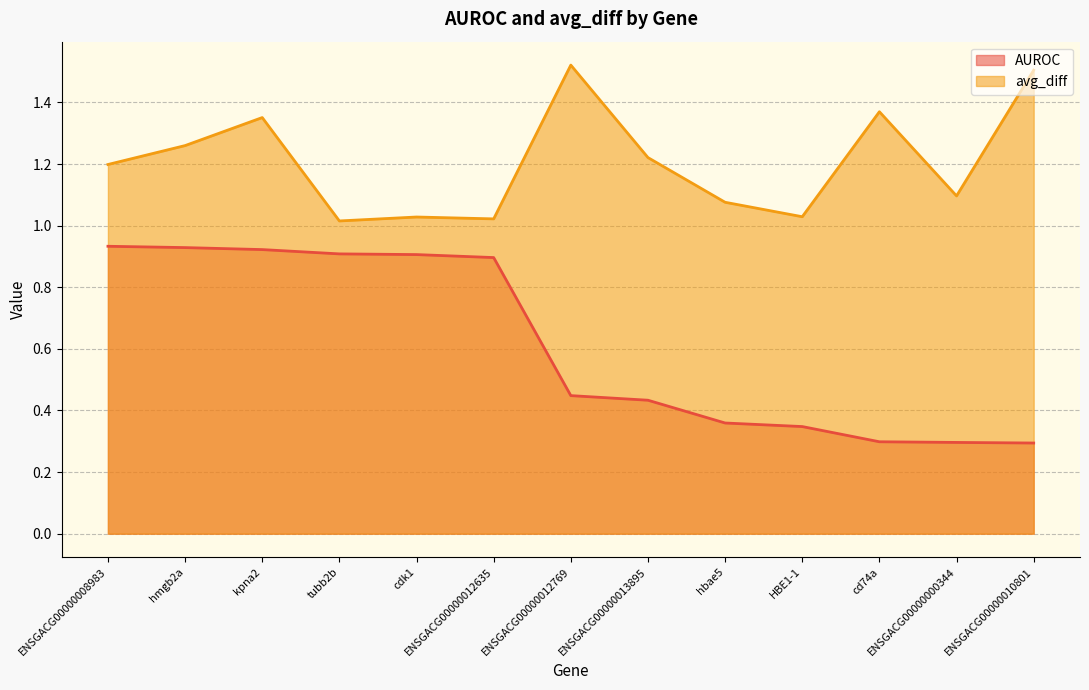

At which category is the sum across all series the highest?

kpna2